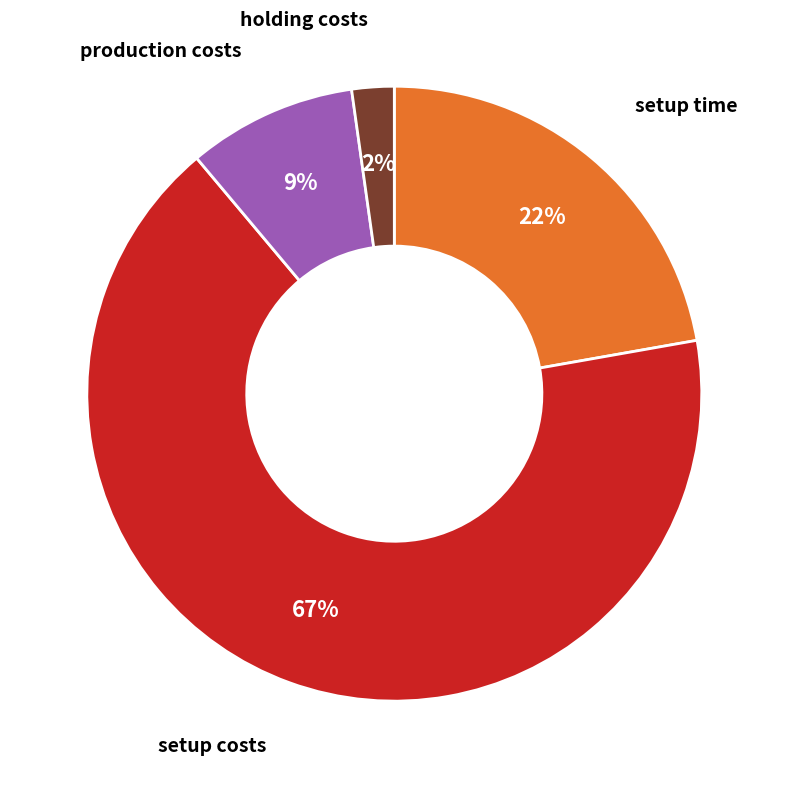

To the nearest percent, what is the average slice percentage?

25%